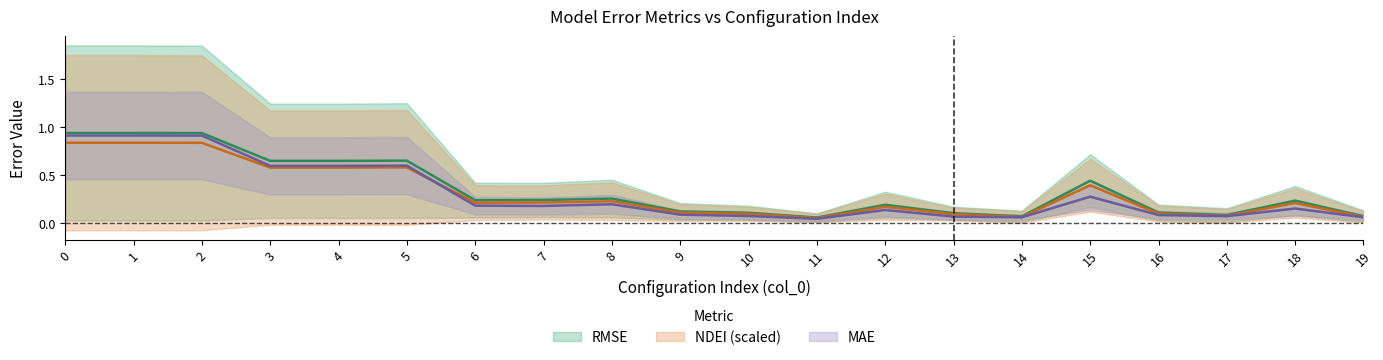

Which has a higher value, 12 or 3?

3